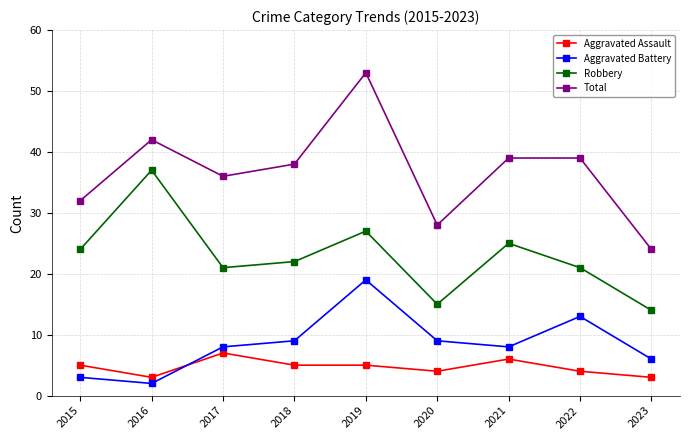

The Robbery series shows 5 at 2015. True or false?

False